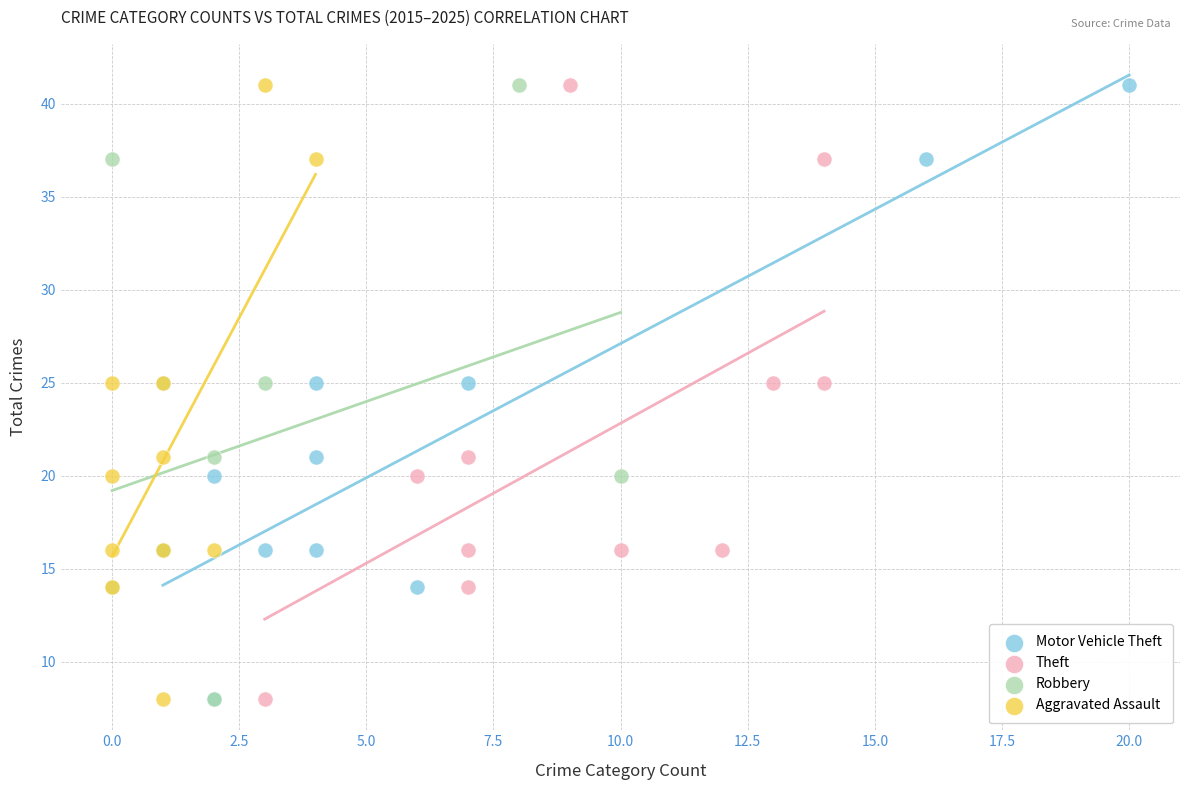

What are all the series names shown in the legend?

Motor Vehicle Theft, Theft, Robbery, Aggravated Assault